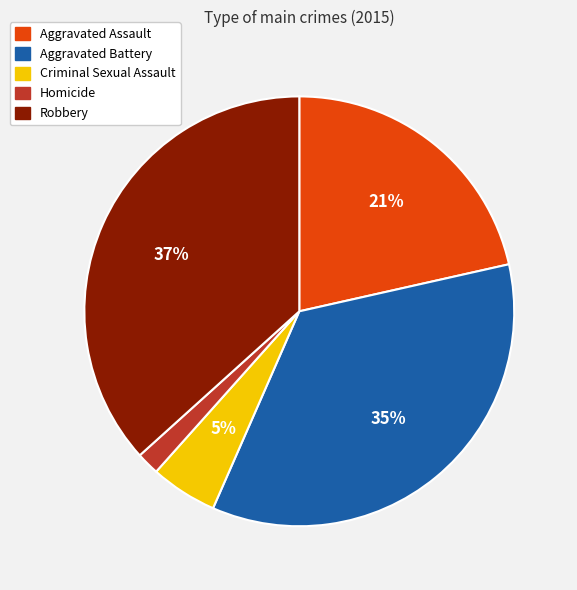

Does Robbery represent more than half of the total?

No